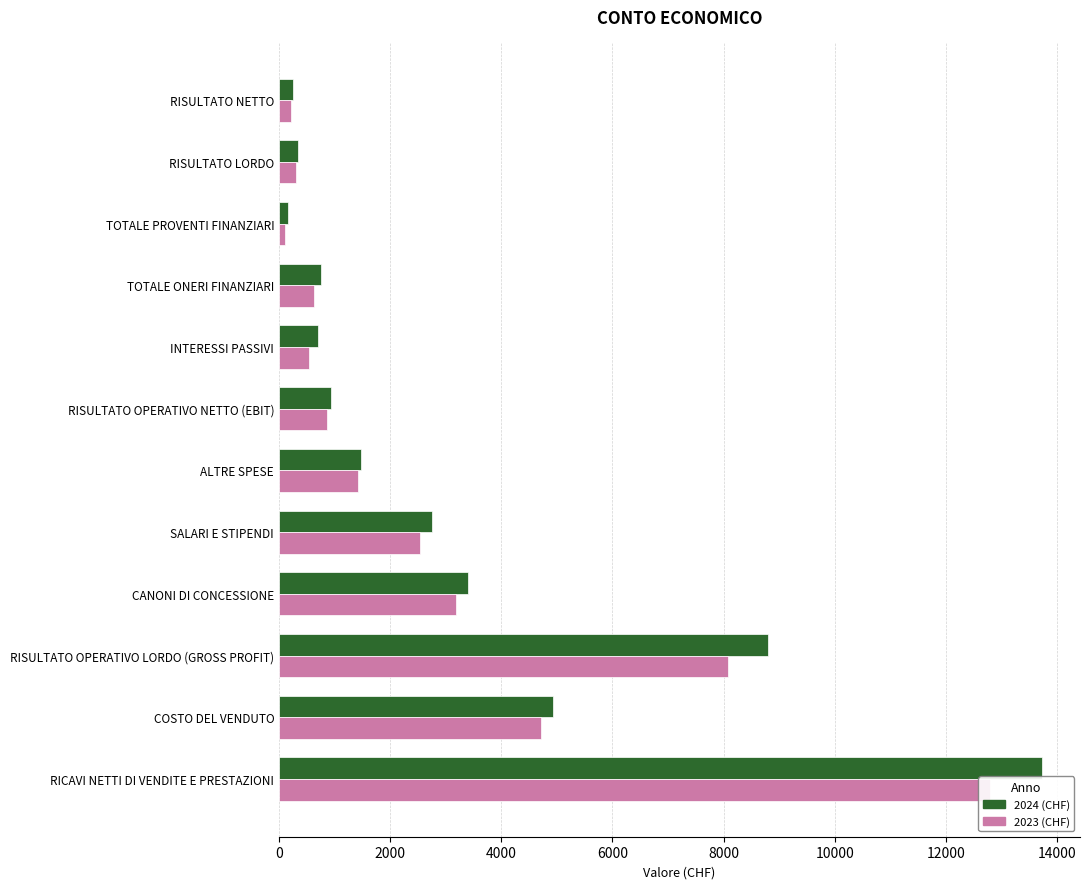

Which series has the largest range (max minus min)?

2024 (CHF)